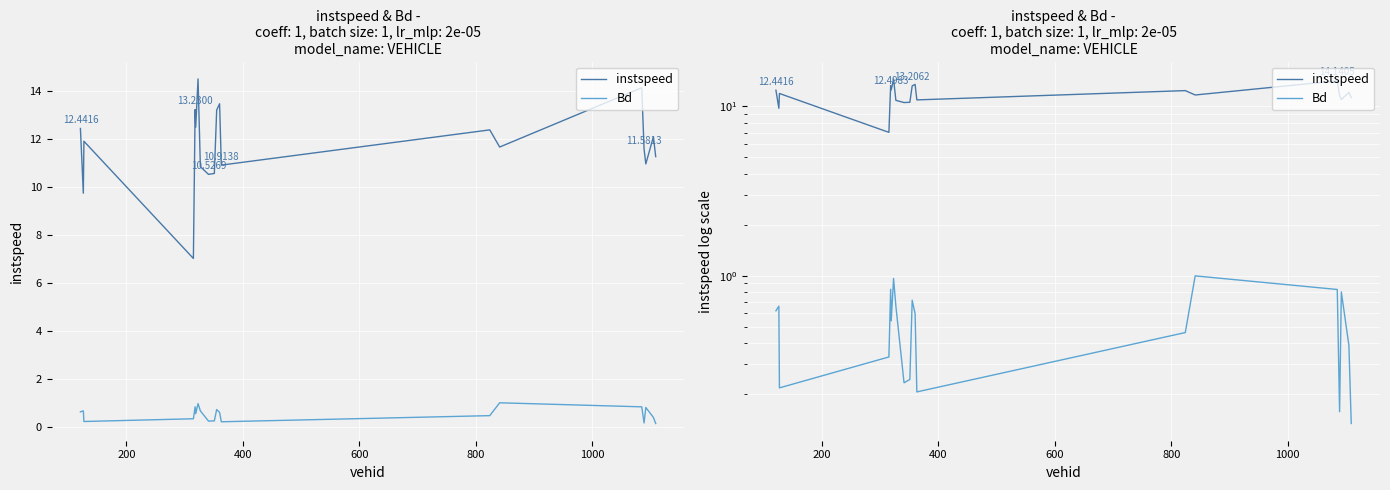

List the series in order of their overall mean, highest first.

instspeed, Bd